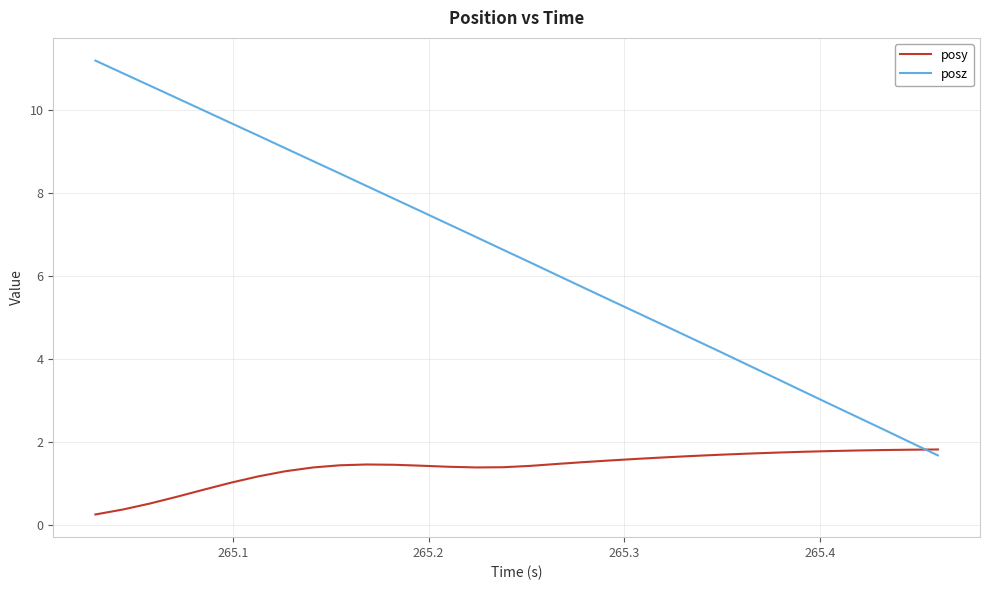

Which series has the largest range (max minus min)?

posz